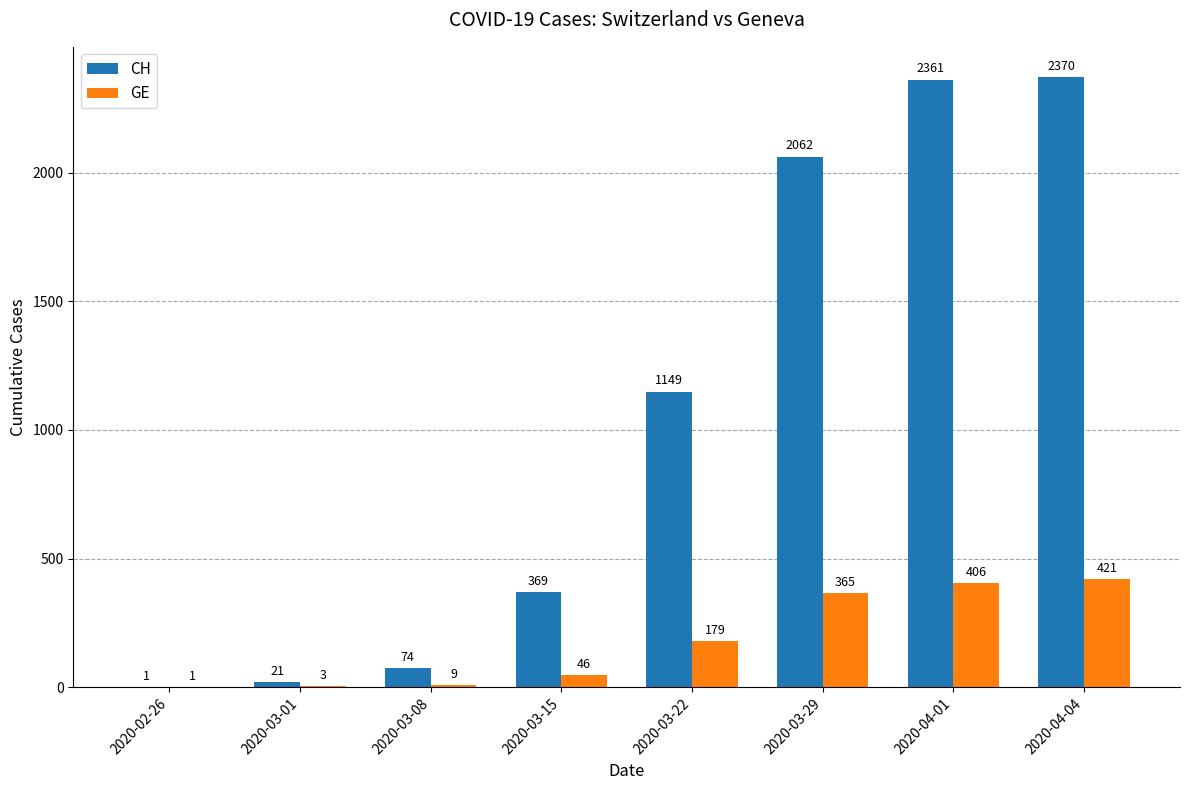

Is the value of CH at 2020-04-01 greater than the value of GE at 2020-02-26?

Yes